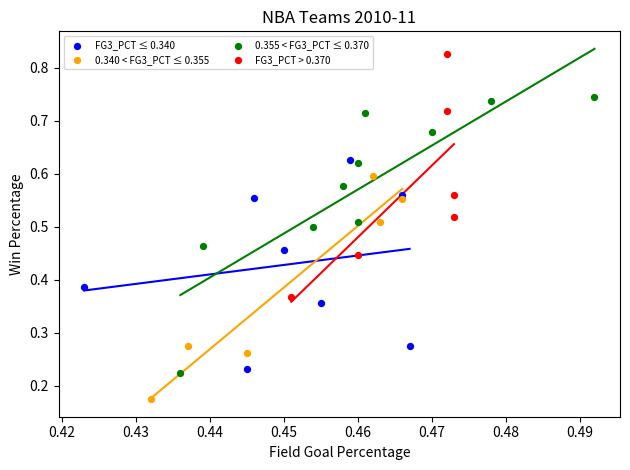

Which series reaches the maximum Y coordinate?

FG3_PCT > 0.370